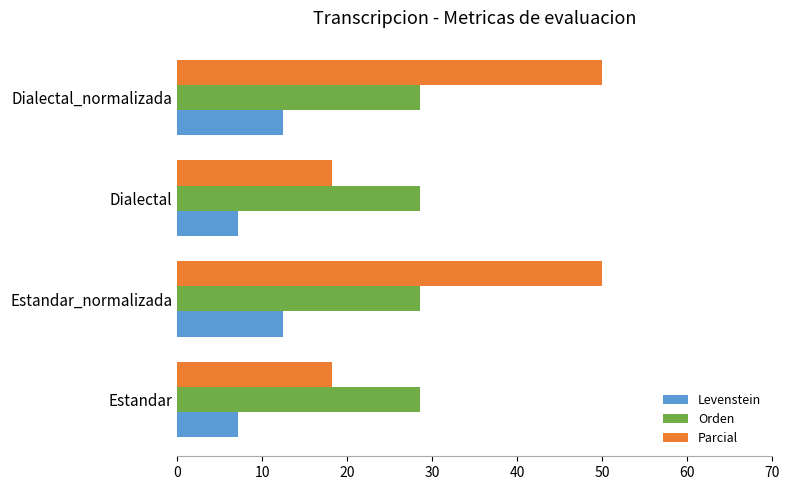

What is the difference between the highest and lowest values at Estandar?

21.4